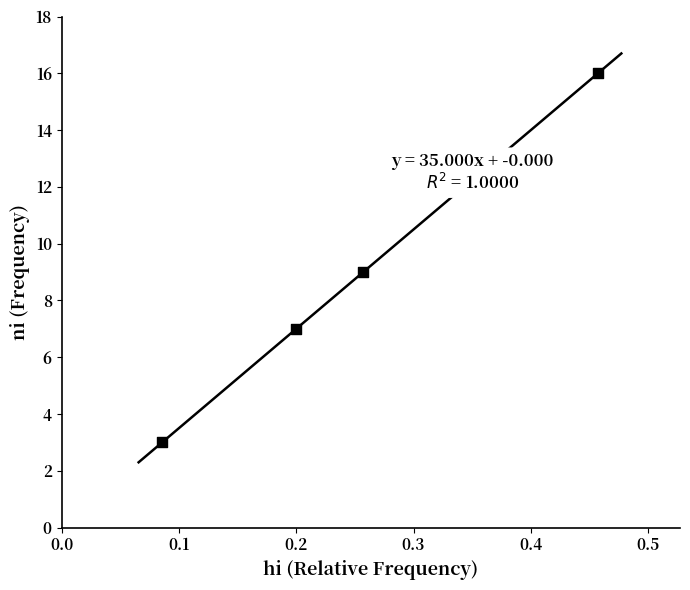

What is the average Y value?

9